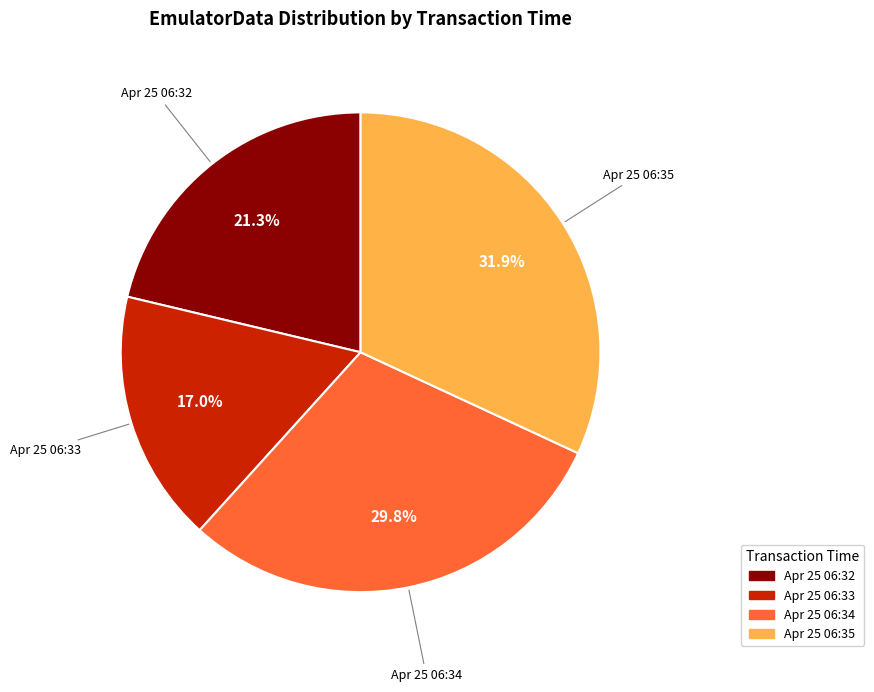

Does any single category account for the majority?

No